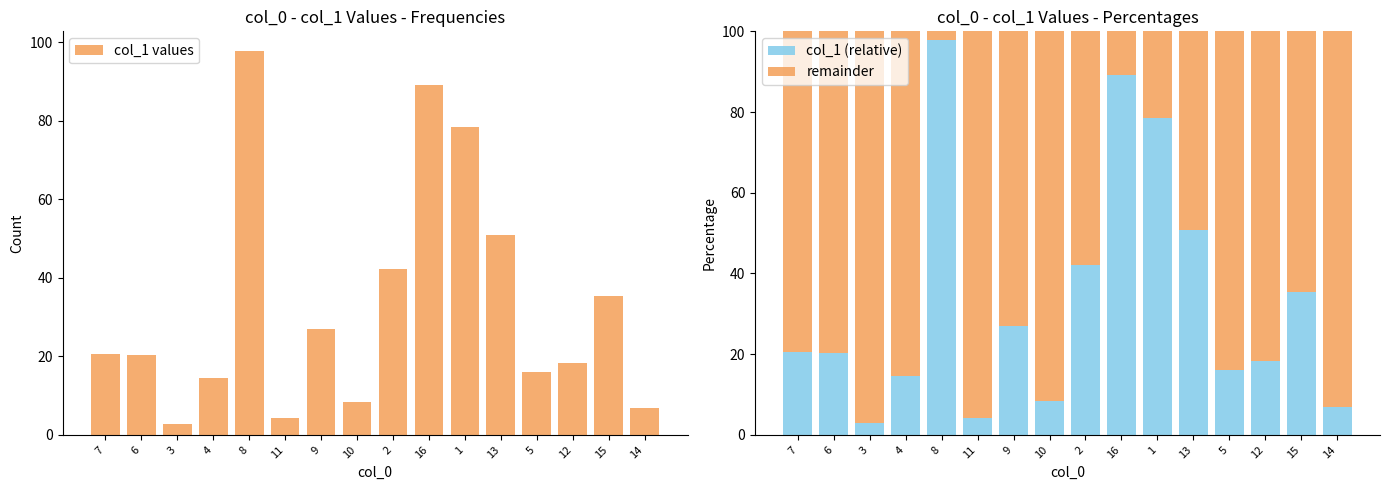

What is the total value across all series at 2?

142.2